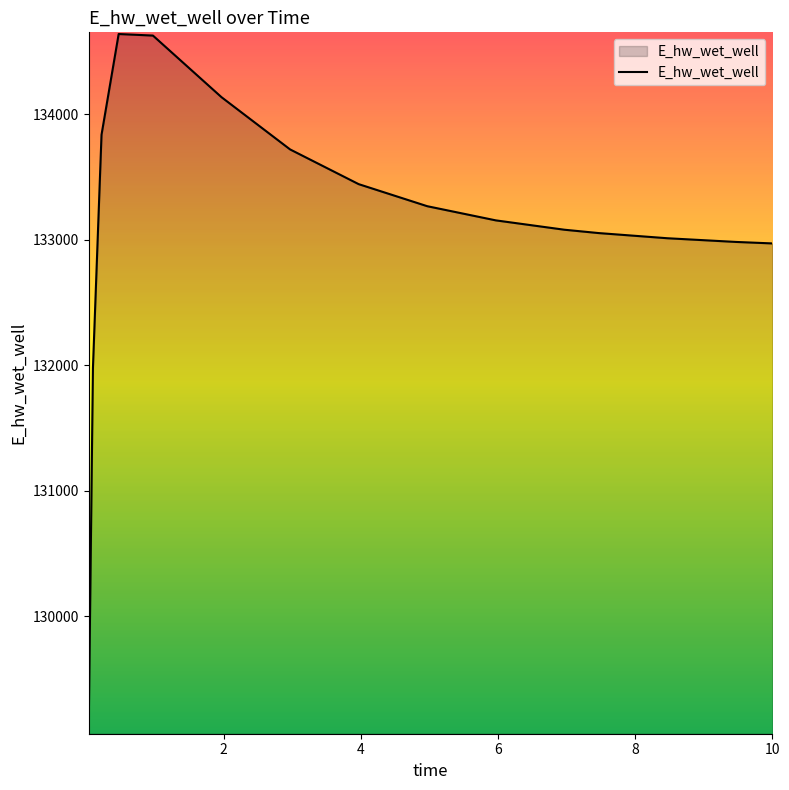

What is the average value?

133131.8